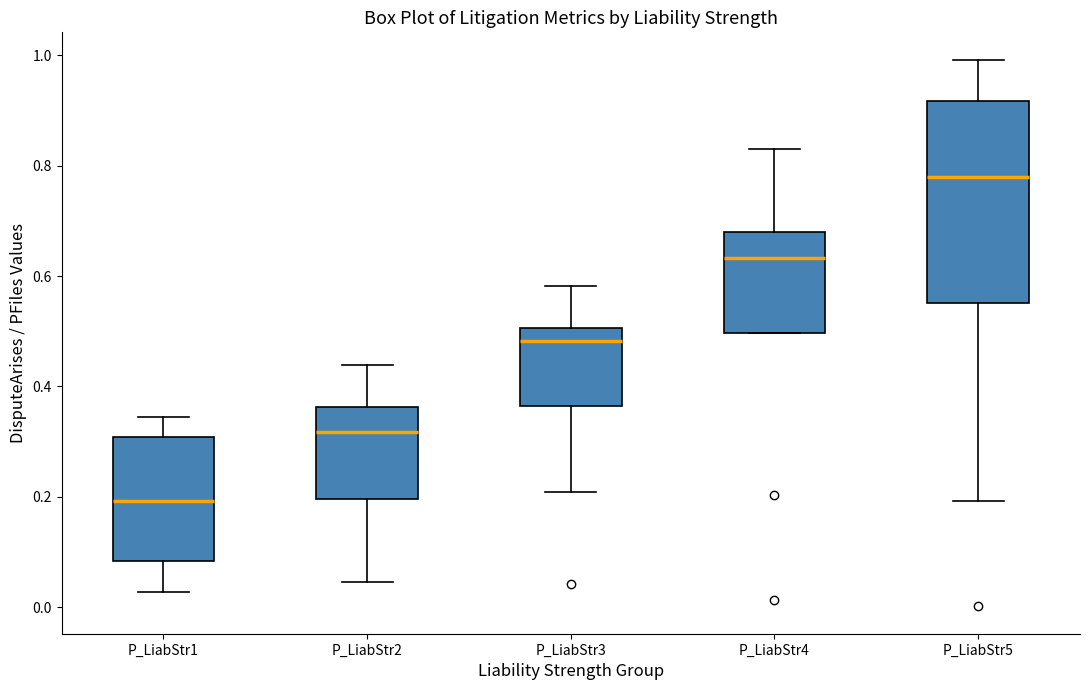

Comparing the boxes themselves (not the whiskers), which one is the tallest?

P_LiabStr5